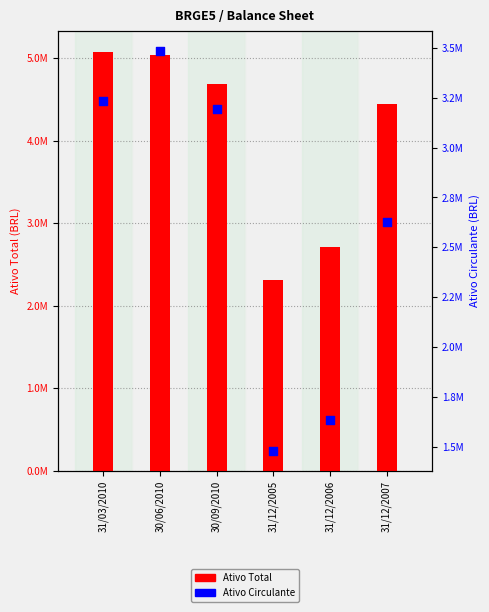

Which series reaches the maximum Y coordinate?

Ativo Total